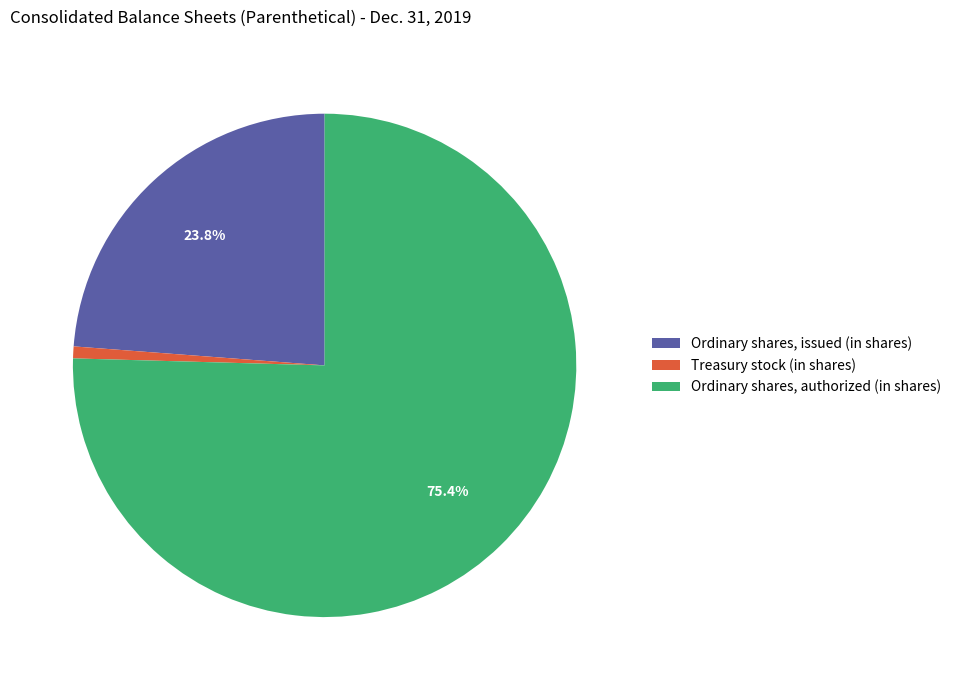

To the nearest percent, what is the difference between the largest and smallest slice percentages?

75%